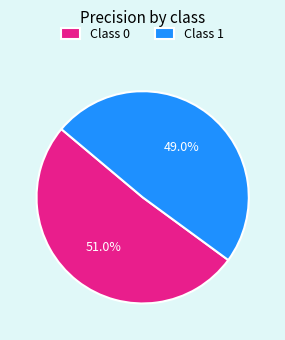

Which has a higher value, Class 1 or Class 0?

Class 0